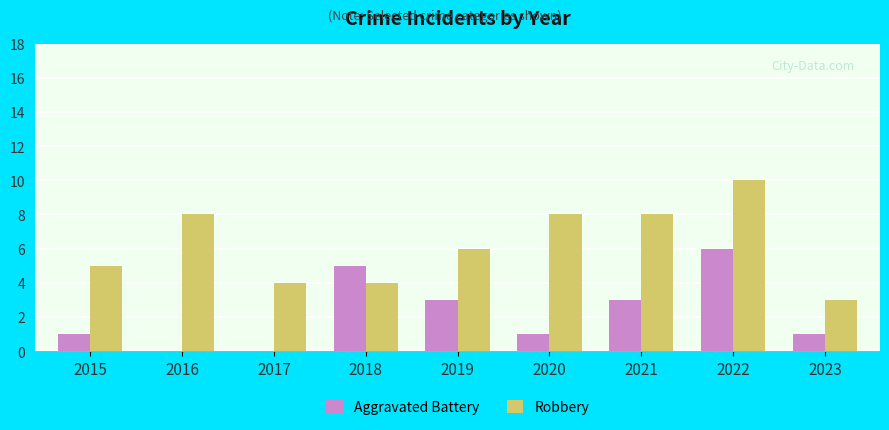

What are all the series names shown in the legend?

Aggravated Battery, Robbery